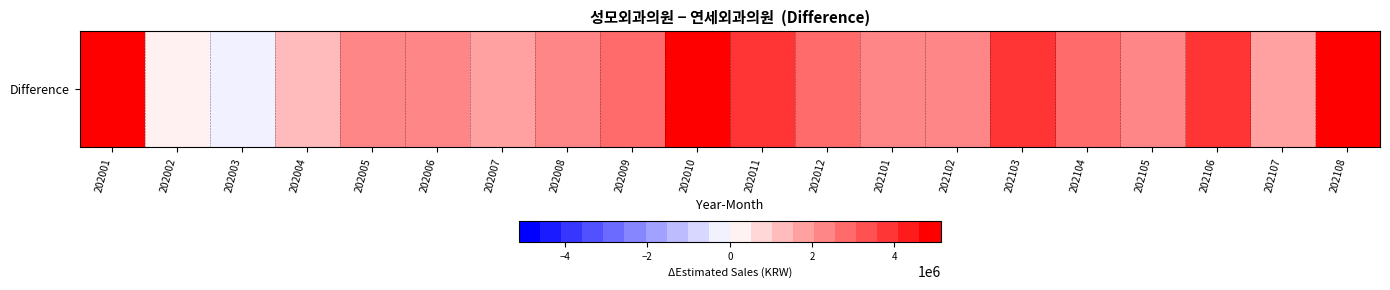

Reading left to right, extract all data points from this chart.

202001=4823265	202002=243243	202003=-127126	202004=1358277	202005=2545235	202006=2435467	202007=1807693	202008=2167465	202009=2854511	202010=4825530	202011=3792929	202012=2770554	202101=2556226	202102=2113420	202103=3599518	202104=2581704	202105=2299183	202106=3604976	202107=1786237	202108=5118939